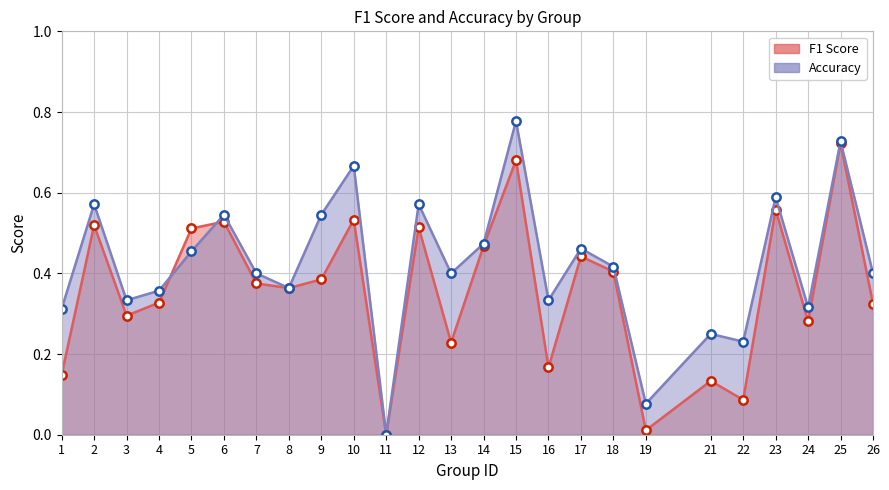

Is it true that f1 equals 0.5 at 5?

True